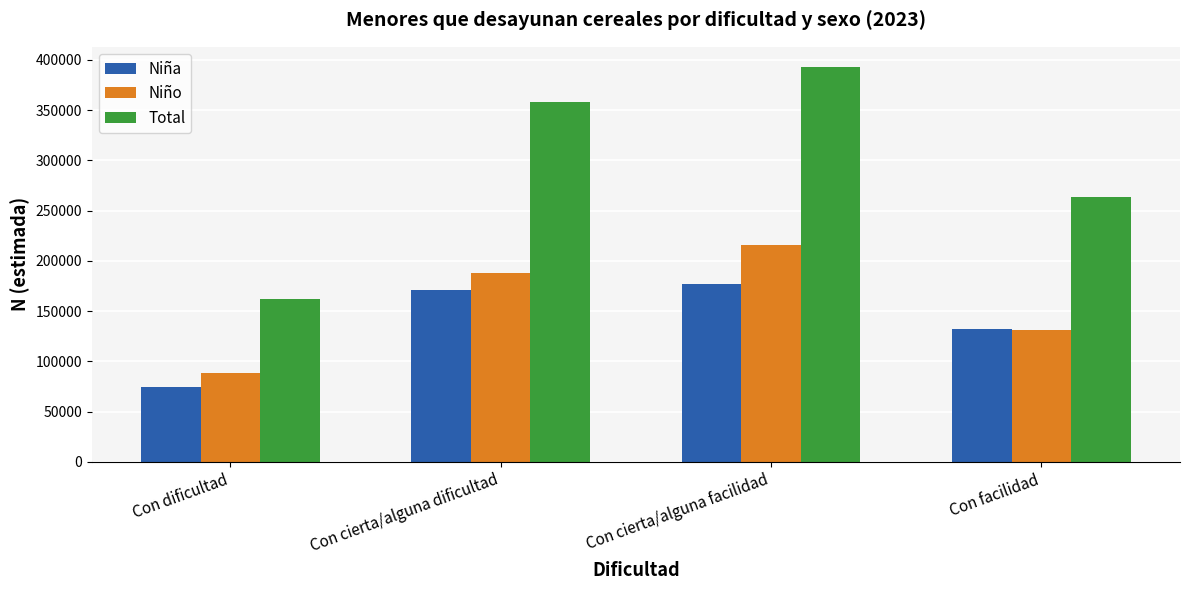

Reading right to left, what are all the values shown in this chart?

Niña: Con facilidad=131906	Con cierta/alguna facilidad=177332	Con cierta/alguna dificultad=170503	Con dificultad=74168
Niño: Con facilidad=131268	Con cierta/alguna facilidad=215972	Con cierta/alguna dificultad=187584	Con dificultad=88356
Total: Con facilidad=263174	Con cierta/alguna facilidad=393305	Con cierta/alguna dificultad=358087	Con dificultad=162524